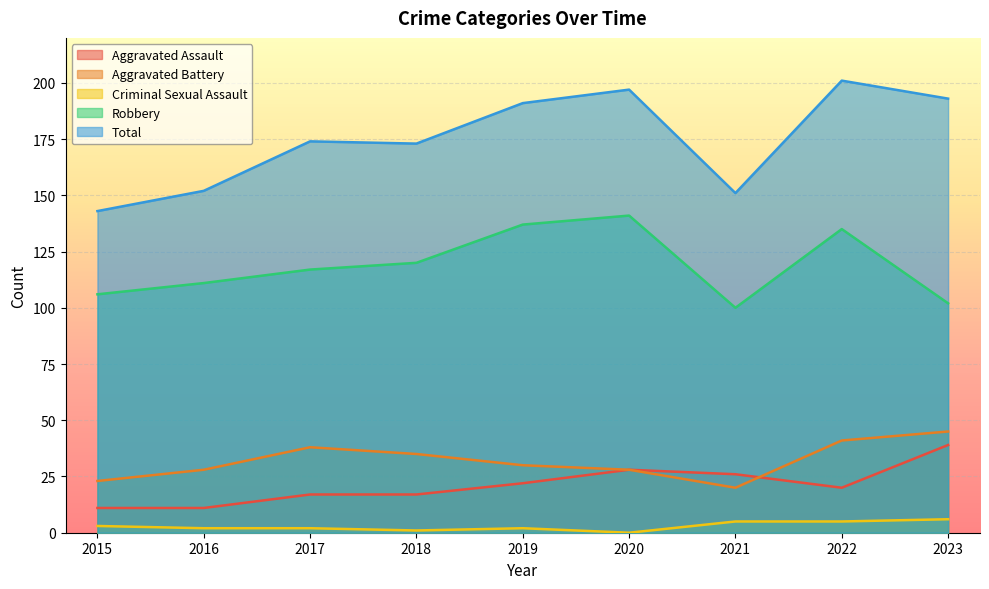

Reading left to right, transcribe all the data shown in this chart.

Aggravated Assault: 2015=11	2016=11	2017=17	2018=17	2019=22	2020=28	2021=26	2022=20	2023=39
Aggravated Battery: 2015=23	2016=28	2017=38	2018=35	2019=30	2020=28	2021=20	2022=41	2023=45
Criminal Sexual Assault: 2015=3	2016=2	2017=2	2018=1	2019=2	2020=0	2021=5	2022=5	2023=6
Robbery: 2015=106	2016=111	2017=117	2018=120	2019=137	2020=141	2021=100	2022=135	2023=102
Total: 2015=143	2016=152	2017=174	2018=173	2019=191	2020=197	2021=151	2022=201	2023=193